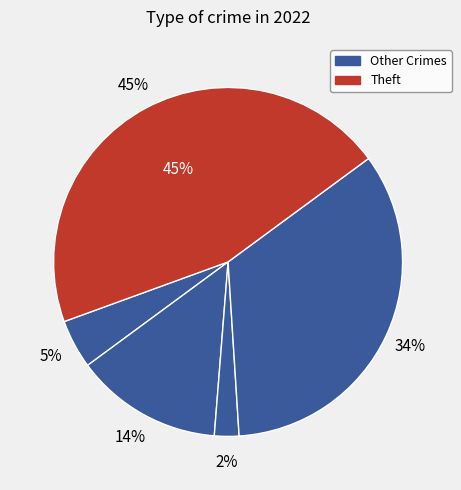

Is Arson the majority of the pie?

No